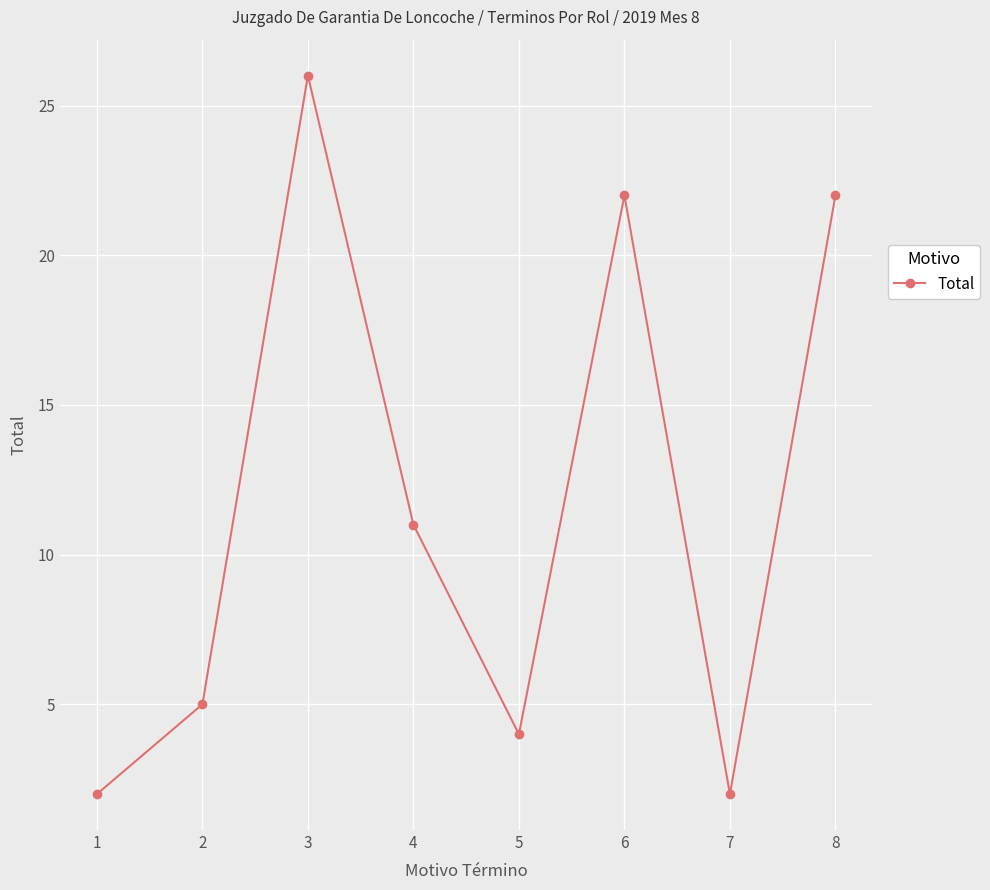

The value at 4 is 11. True or false?

True